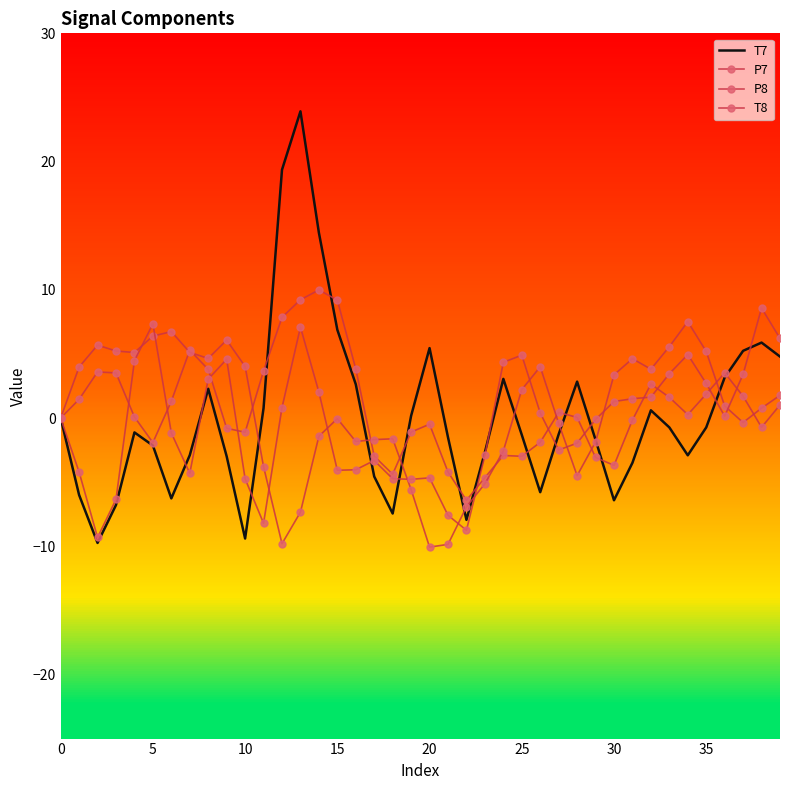

What is the label of the 15th point from the right?

25